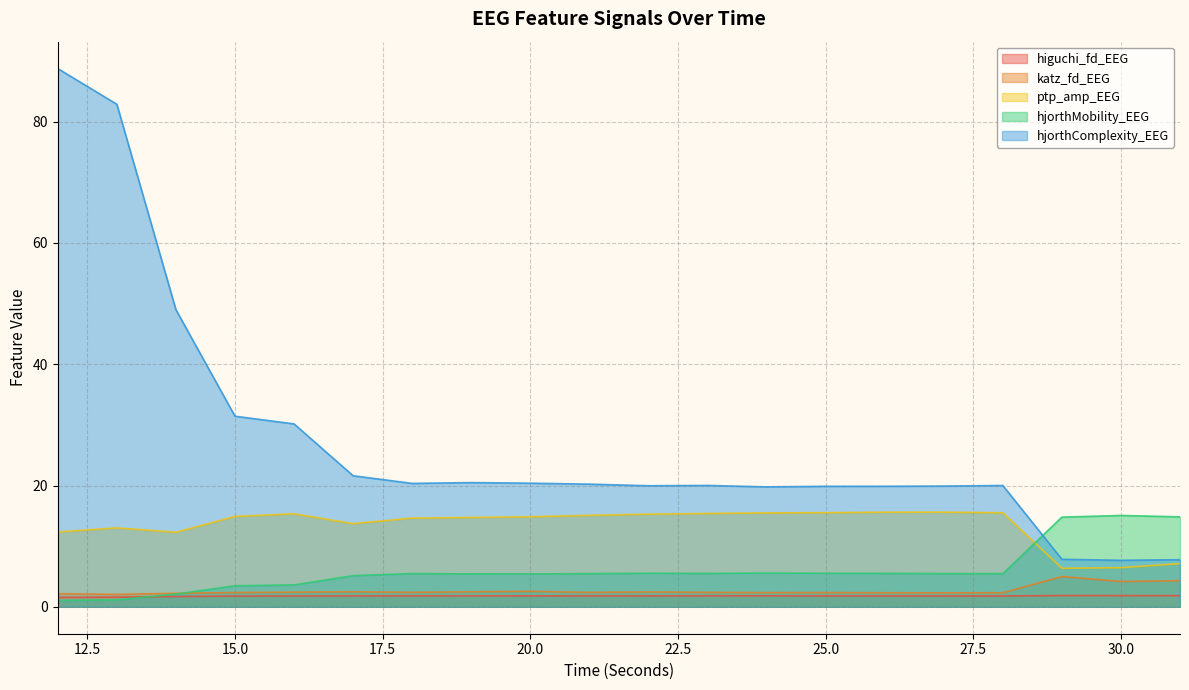

What are all the series names shown in the legend?

higuchi_fd_EEG, katz_fd_EEG, ptp_amp_EEG, hjorthMobility_EEG, hjorthComplexity_EEG